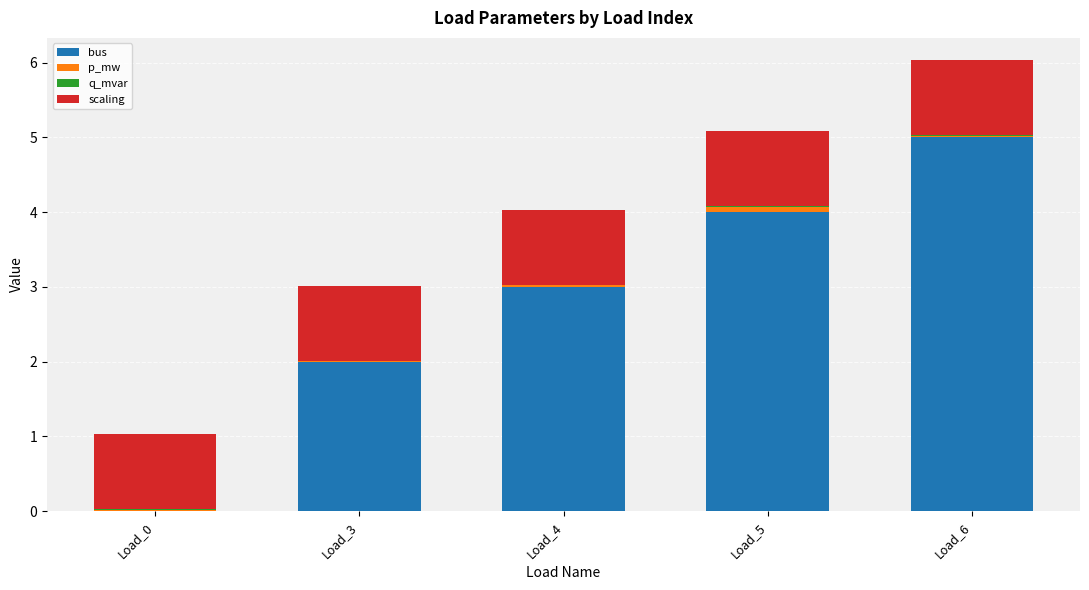

The value of bus at Load_4 is 3.0. True or false?

True